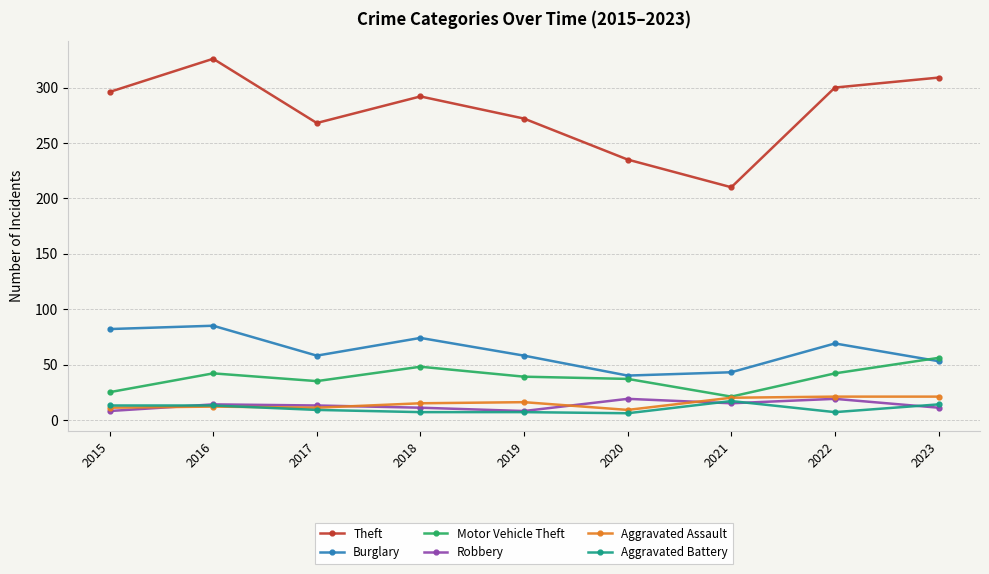

At which label does Burglary reach its minimum?

2020